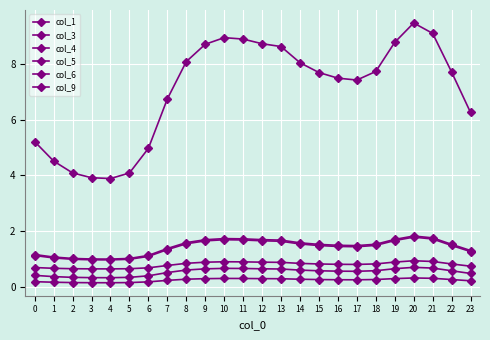

Reading left to right, list all the values displayed in this chart.

col_1: 0=0.4	1=0.4	2=0.3	3=0.3	4=0.3	5=0.3	6=0.4	7=0.5	8=0.6	9=0.6	10=0.7	11=0.7	12=0.6	13=0.6	14=0.6	15=0.6	16=0.6	17=0.6	18=0.6	19=0.6	20=0.7	21=0.7	22=0.6	23=0.5
col_3: 0=0.2	1=0.2	2=0.2	3=0.1	4=0.1	5=0.2	6=0.2	7=0.2	8=0.3	9=0.3	10=0.3	11=0.3	12=0.3	13=0.3	14=0.3	15=0.3	16=0.3	17=0.3	18=0.3	19=0.3	20=0.3	21=0.3	22=0.3	23=0.2
col_4: 0=1.2	1=1.1	2=1.0	3=1.0	4=1.0	5=1.0	6=1.1	7=1.4	8=1.6	9=1.7	10=1.7	11=1.7	12=1.7	13=1.7	14=1.6	15=1.5	16=1.5	17=1.5	18=1.5	19=1.7	20=1.8	21=1.8	22=1.5	23=1.3
col_5: 0=1.1	1=1.0	2=1.0	3=1.0	4=1.0	5=1.0	6=1.1	7=1.3	8=1.5	9=1.6	10=1.7	11=1.7	12=1.7	13=1.6	14=1.5	15=1.5	16=1.4	17=1.4	18=1.5	19=1.7	20=1.8	21=1.7	22=1.5	23=1.3
col_6: 0=0.7	1=0.7	2=0.6	3=0.6	4=0.6	5=0.6	6=0.7	7=0.8	8=0.8	9=0.9	10=0.9	11=0.9	12=0.9	13=0.9	14=0.8	15=0.8	16=0.8	17=0.8	18=0.8	19=0.9	20=0.9	21=0.9	22=0.8	23=0.7
col_9: 0=5.2	1=4.5	2=4.1	3=3.9	4=3.9	5=4.1	6=5.0	7=6.7	8=8.1	9=8.7	10=8.9	11=8.9	12=8.7	13=8.6	14=8.0	15=7.7	16=7.5	17=7.4	18=7.7	19=8.8	20=9.5	21=9.1	22=7.7	23=6.3